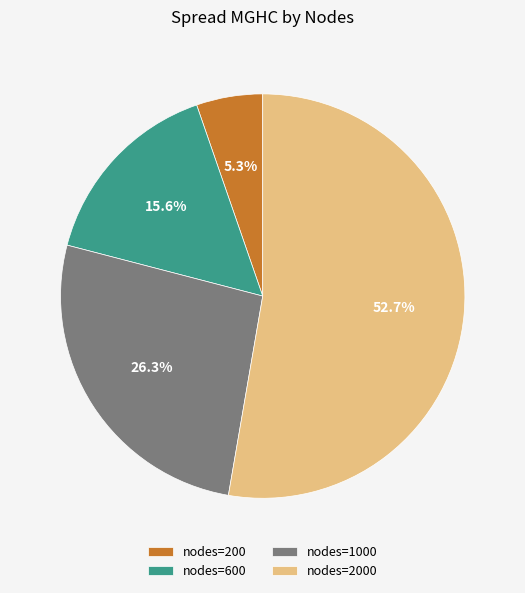

Is there a majority slice in this chart?

Yes